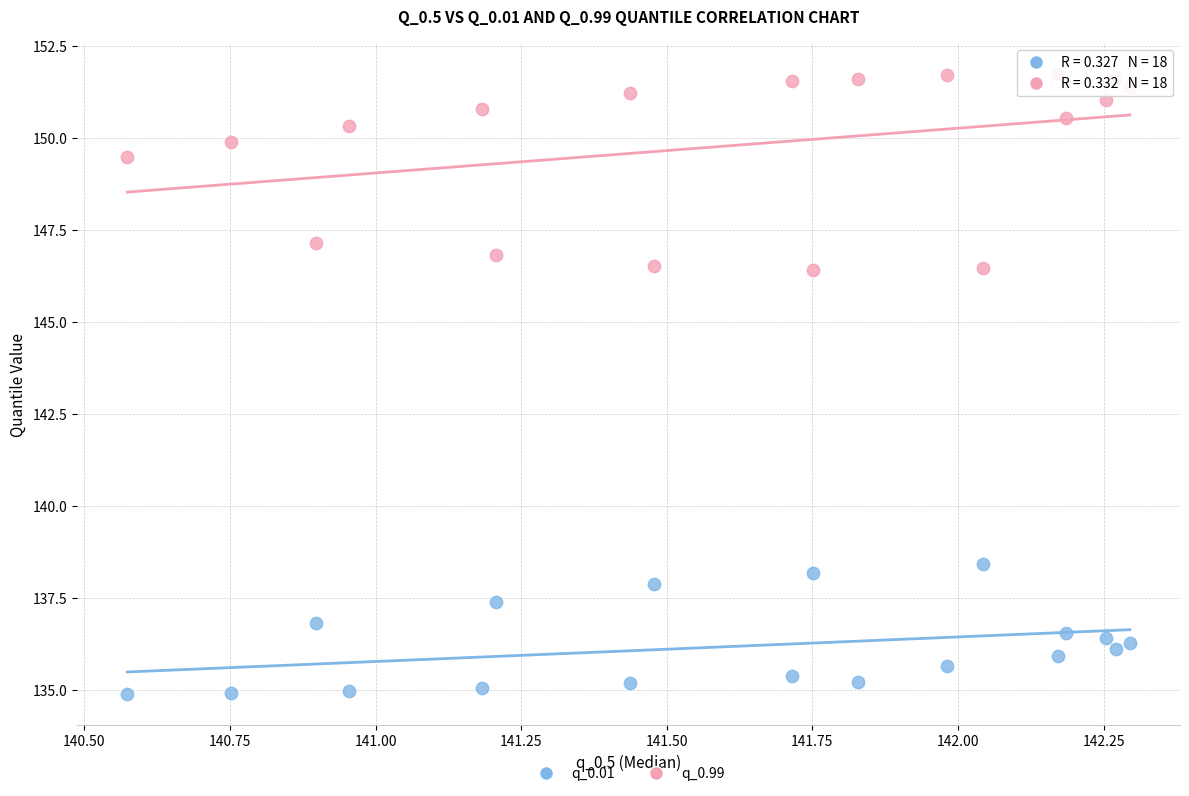

Across all data points, what is the range of X values (max minus min)?

1.7